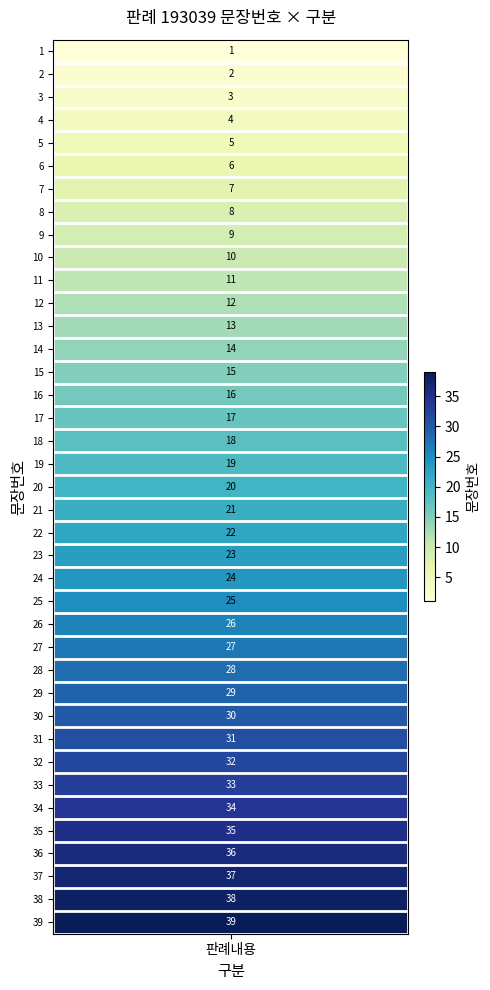

Rank the categories by value from highest to lowest.

39, 38, 37, 36, 35, 34, 33, 32, 31, 30, 29, 28, 27, 26, 25, 24, 23, 22, 21, 20, 19, 18, 17, 16, 15, 14, 13, 12, 11, 10, 9, 8, 7, 6, 5, 4, 3, 2, 1